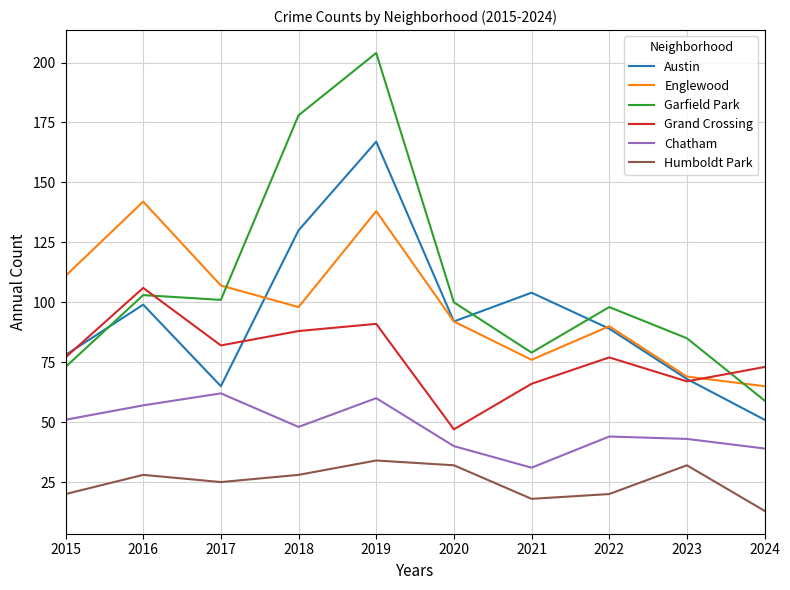

Reading left to right, list all the values displayed in this chart.

Austin: 2015=78	2016=99	2017=65	2018=130	2019=167	2020=92	2021=104	2022=89	2023=68	2024=51
Englewood: 2015=111	2016=142	2017=107	2018=98	2019=138	2020=92	2021=76	2022=90	2023=69	2024=65
Garfield Park: 2015=73	2016=103	2017=101	2018=178	2019=204	2020=100	2021=79	2022=98	2023=85	2024=59
Grand Crossing: 2015=77	2016=106	2017=82	2018=88	2019=91	2020=47	2021=66	2022=77	2023=67	2024=73
Chatham: 2015=51	2016=57	2017=62	2018=48	2019=60	2020=40	2021=31	2022=44	2023=43	2024=39
Humboldt Park: 2015=20	2016=28	2017=25	2018=28	2019=34	2020=32	2021=18	2022=20	2023=32	2024=13